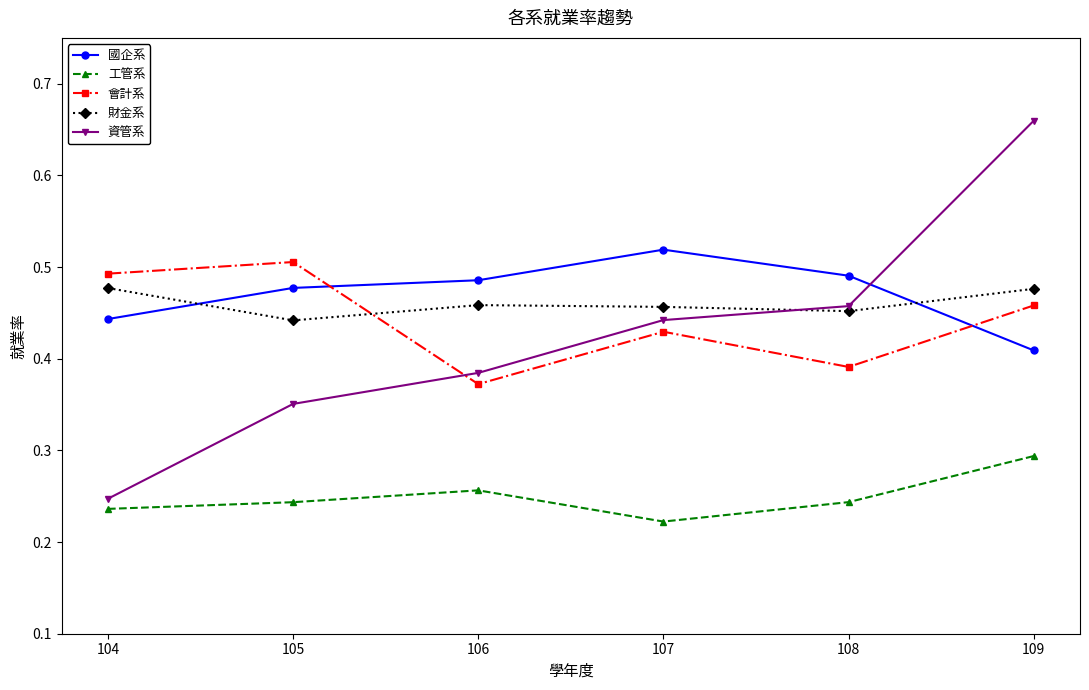

Which series has the largest range (max minus min)?

資管系